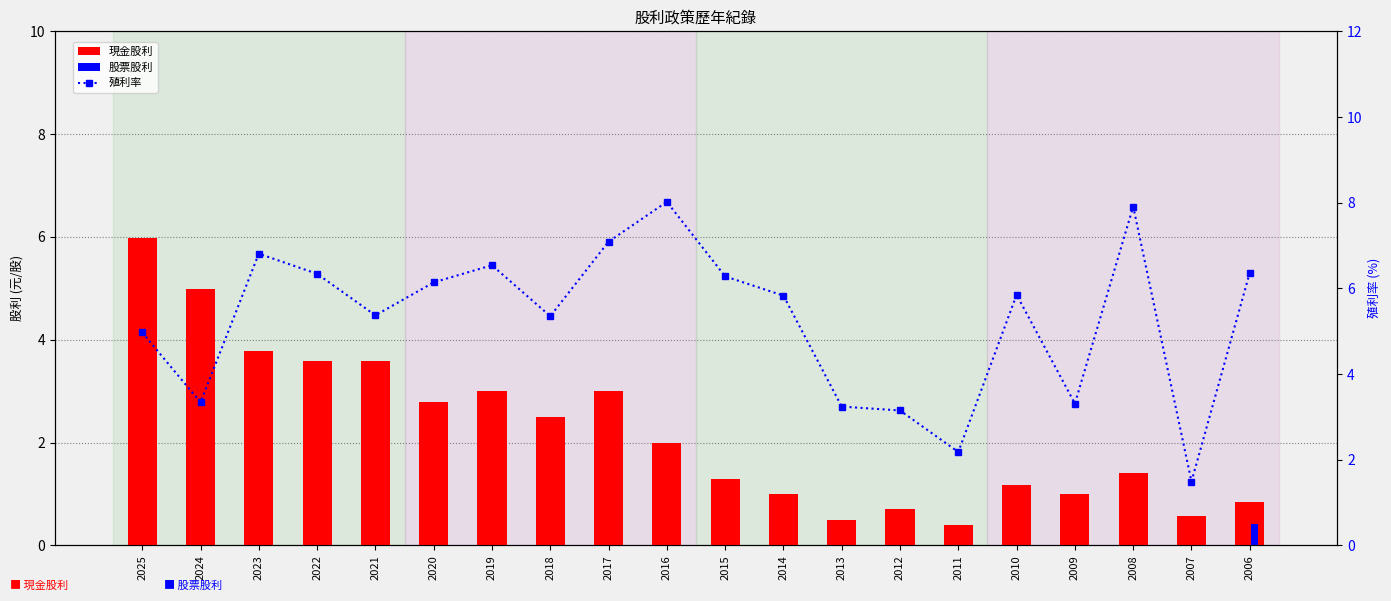

Reading left to right, extract all data points from this chart.

現金股利: 2025=6.0	2024=5.0	2023=3.8	2022=3.6	2021=3.6	2020=2.8	2019=3.0	2018=2.5	2017=3.0	2016=2.0	2015=1.3	2014=1.0	2013=0.5	2012=0.7	2011=0.4	2010=1.2	2009=1.0	2008=1.4	2007=0.6	2006=0.8
股票股利: 2025=0.0	2024=0.0	2023=0.0	2022=0.0	2021=0.0	2020=0.0	2019=0.0	2018=0.0	2017=0.0	2016=0.0	2015=0.0	2014=0.0	2013=0.0	2012=0.0	2011=0.0	2010=0.0	2009=0.0	2008=0.0	2007=0.0	2006=0.4
殖利率: 2025=5.0	2024=3.3	2023=6.8	2022=6.3	2021=5.4	2020=6.1	2019=6.5	2018=5.3	2017=7.1	2016=8.0	2015=6.3	2014=5.8	2013=3.2	2012=3.1	2011=2.2	2010=5.8	2009=3.3	2008=7.9	2007=1.5	2006=6.4